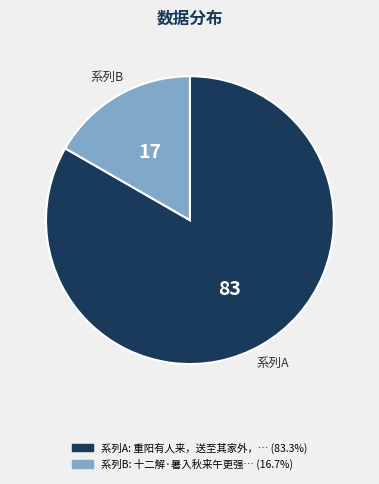

Is there any slice that represents more than half of the pie?

Yes